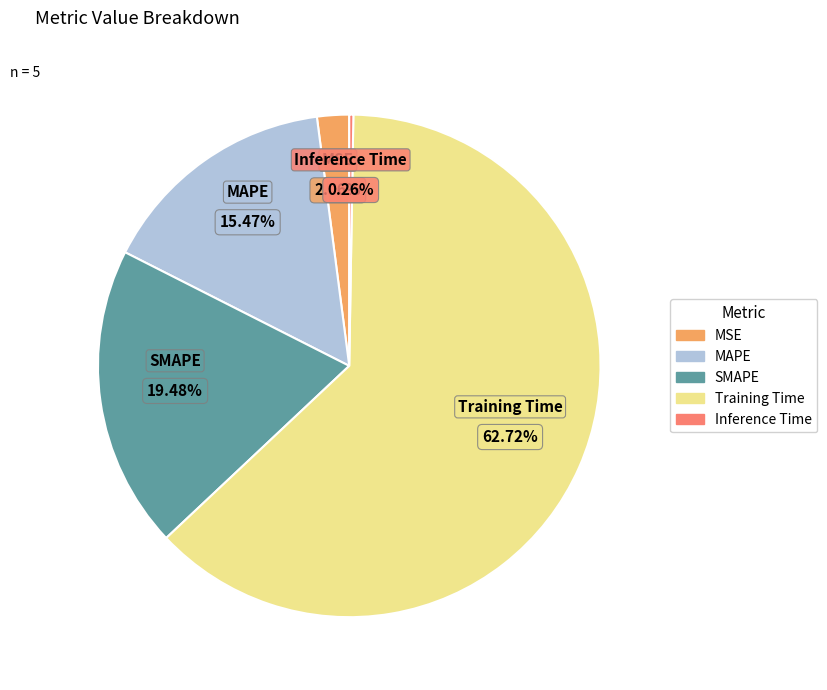

Is it true that MSE is 2% of the pie?

True